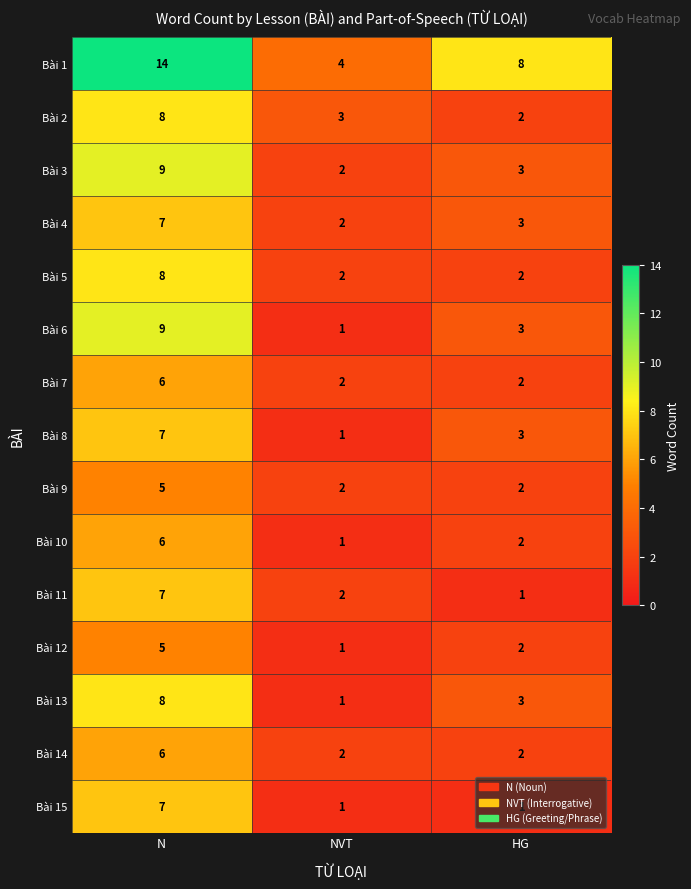

What is the difference between the maximum and second lowest values in the Bài 10 series?

4